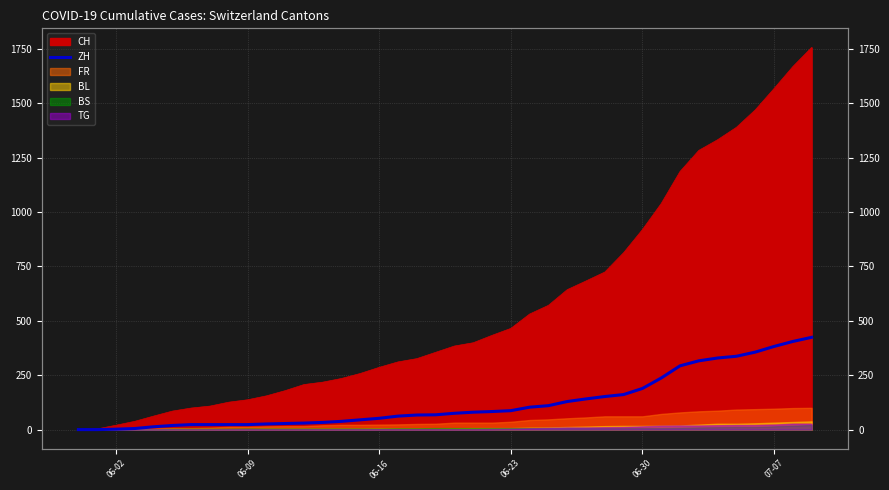

True or false: there are more than 0 points higher than both neighbors.

False